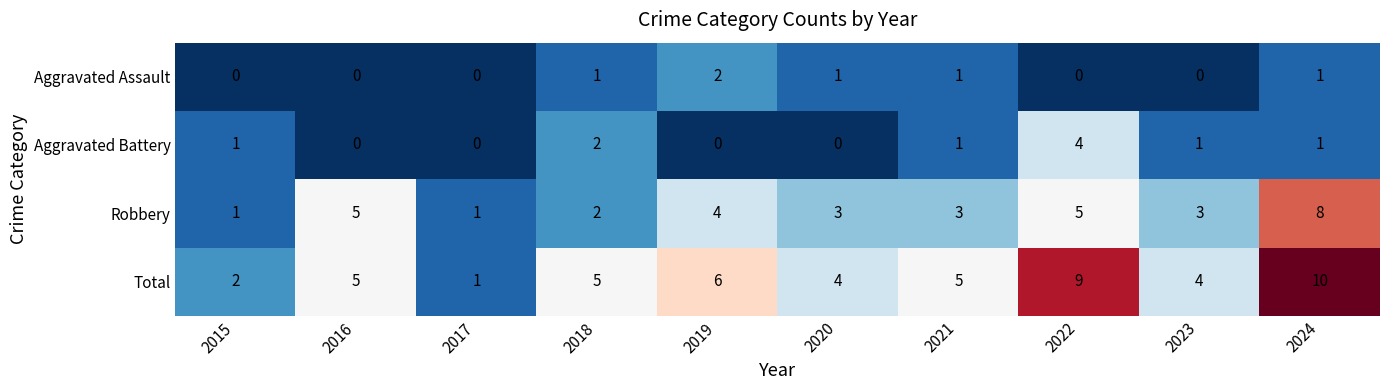

Rank the series at 2023 from lowest to highest value.

Aggravated Assault, Aggravated Battery, Robbery, Total